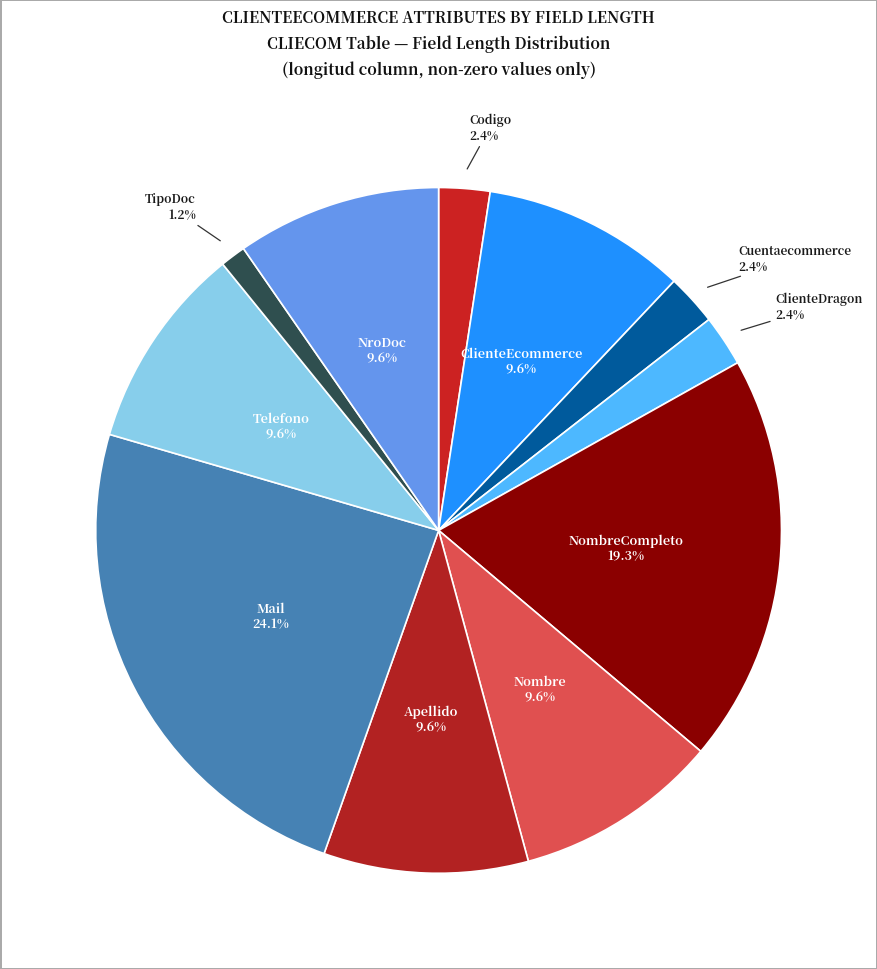

What percentage is the Apellido slice, to the nearest percent?

10%